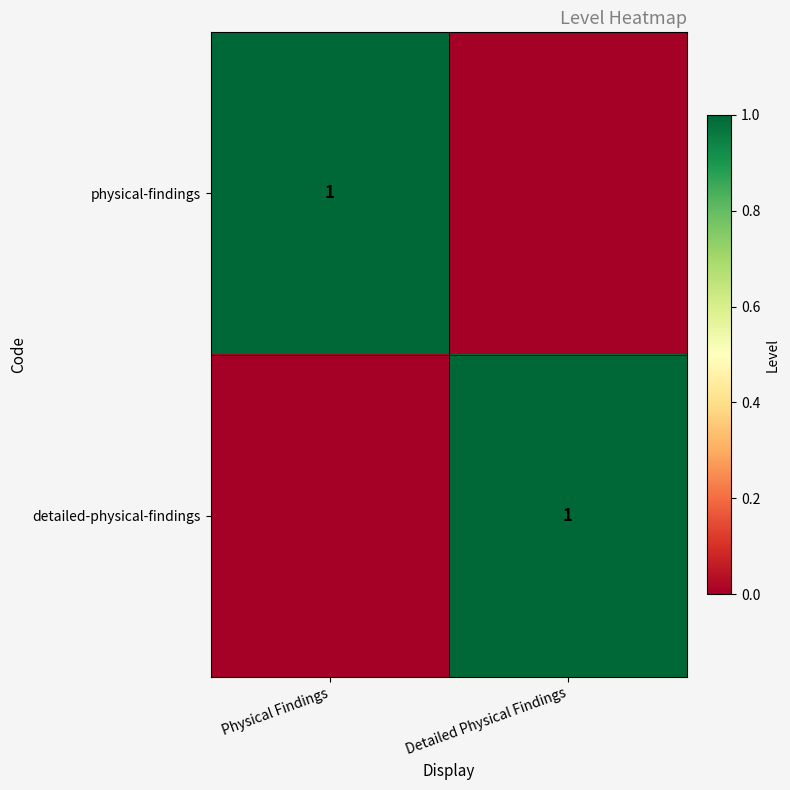

What is the total value across all series at Detailed Physical Findings?

1